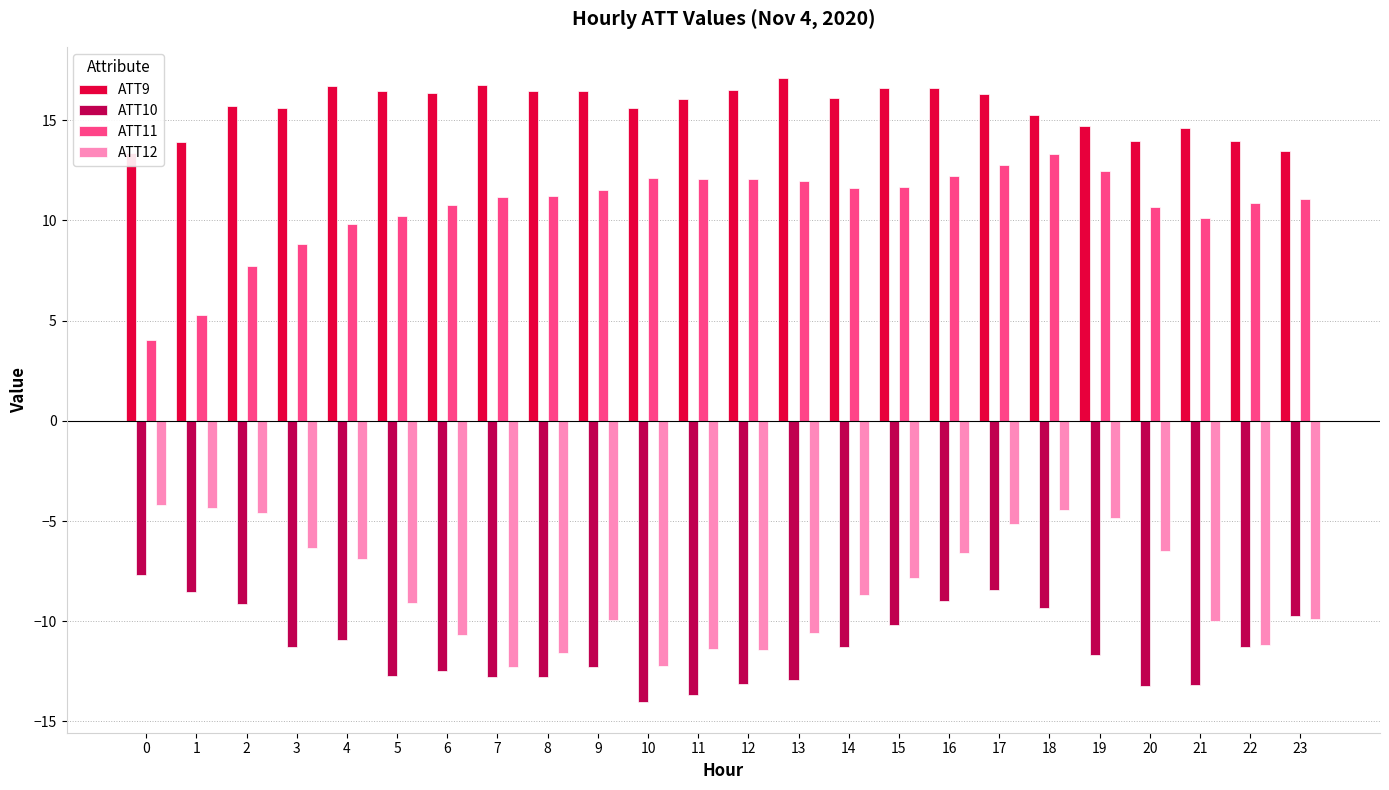

How many data points in ATT12 are less than -8?

13